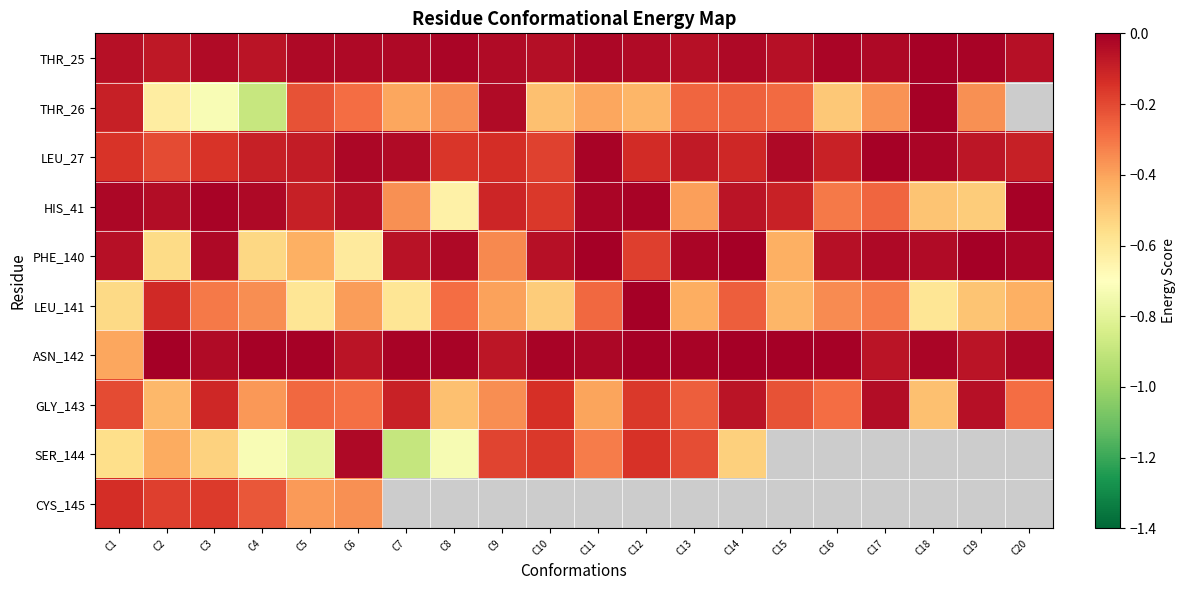

What is the approximate value of SER_144 at C10?

-0.2